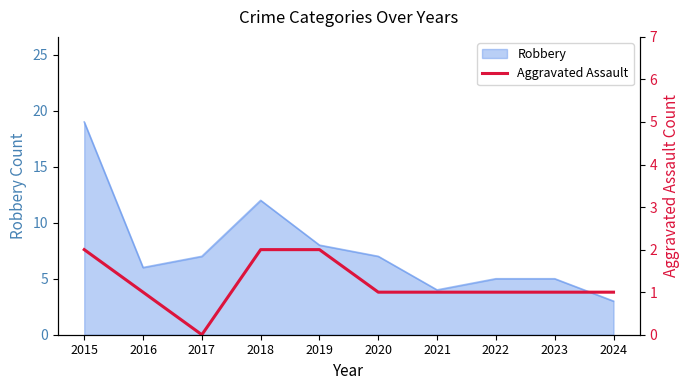

The Robbery series shows 7 at 2020. True or false?

True